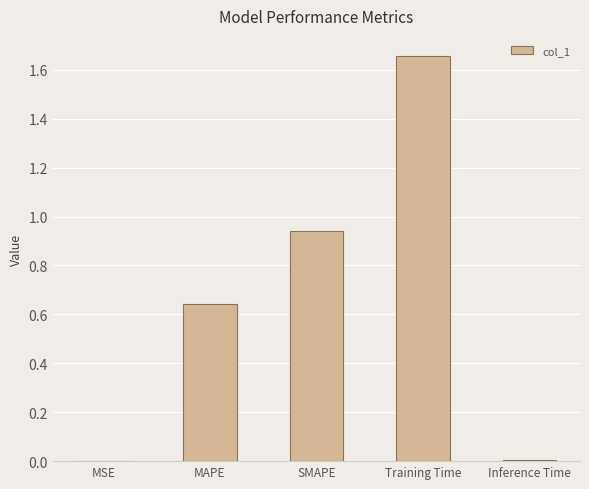

At which category does the chart reach its peak across all series?

Training Time